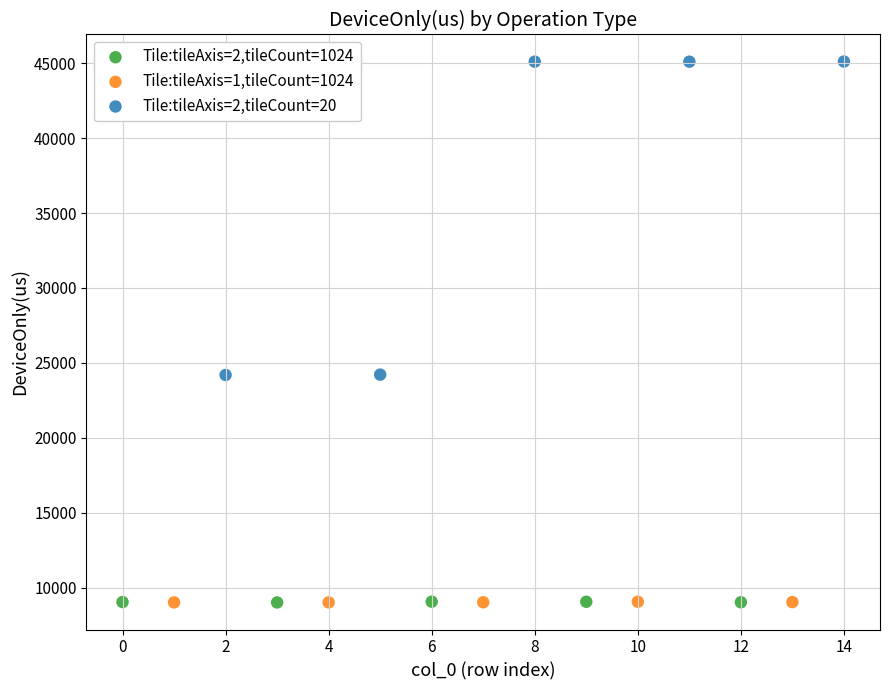

Which series has the largest Y range (max minus min)?

Tile:tileAxis=2,tileCount=20